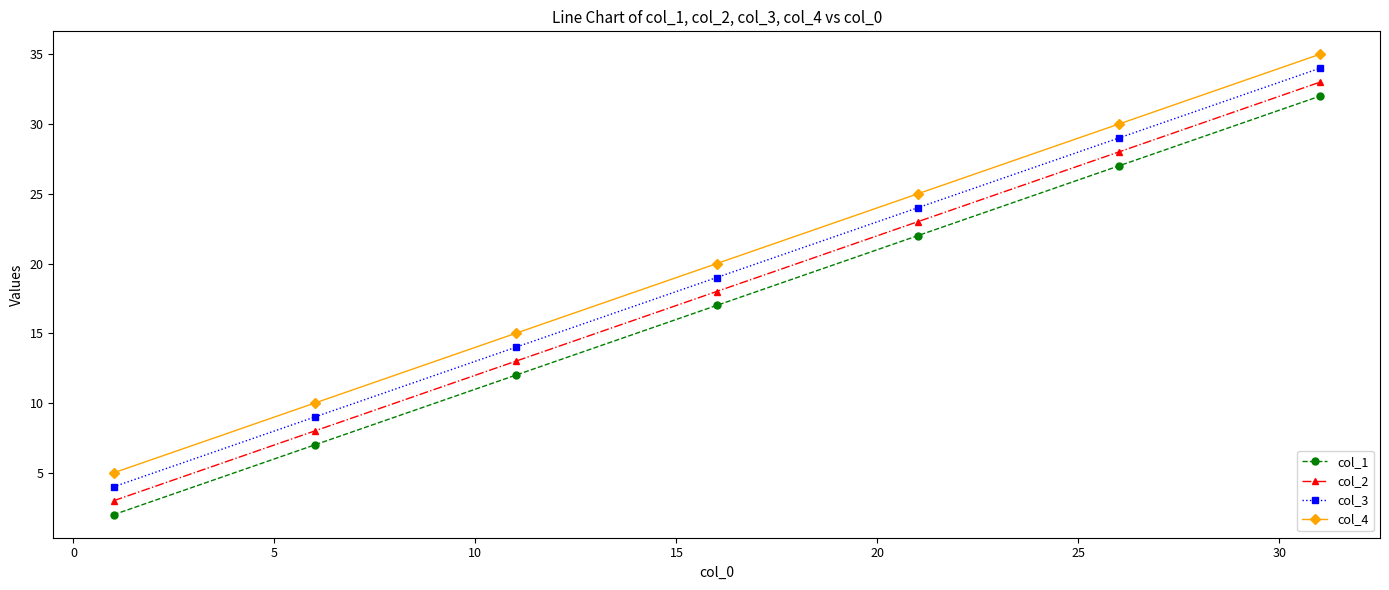

What is the value of the col_2 point at the 7th from the left?

33